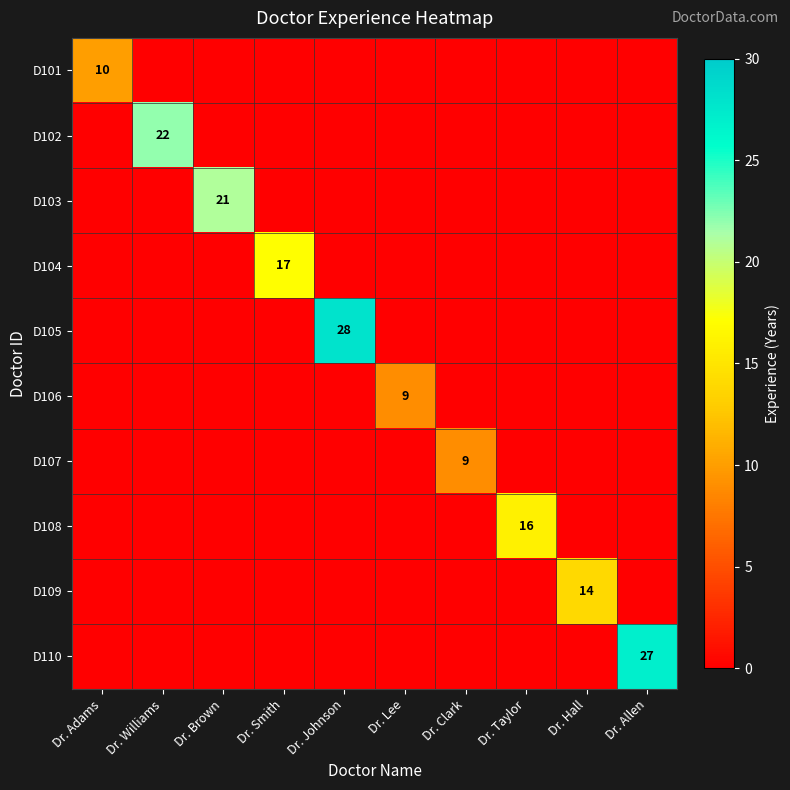

Which series has the largest total across all categories?

D105